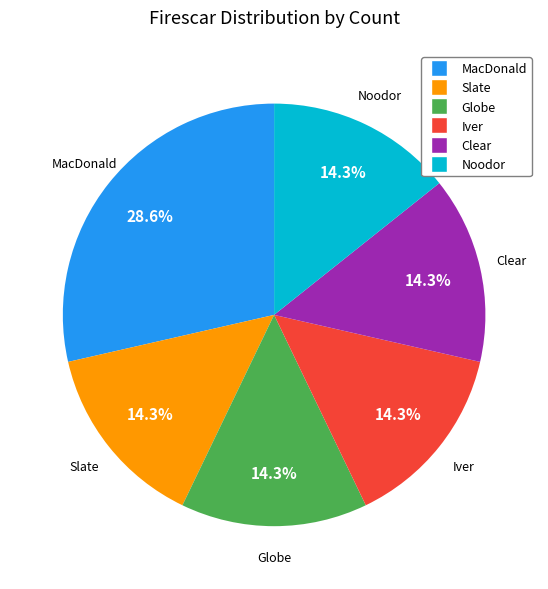

Count the number of slices in the pie.

6